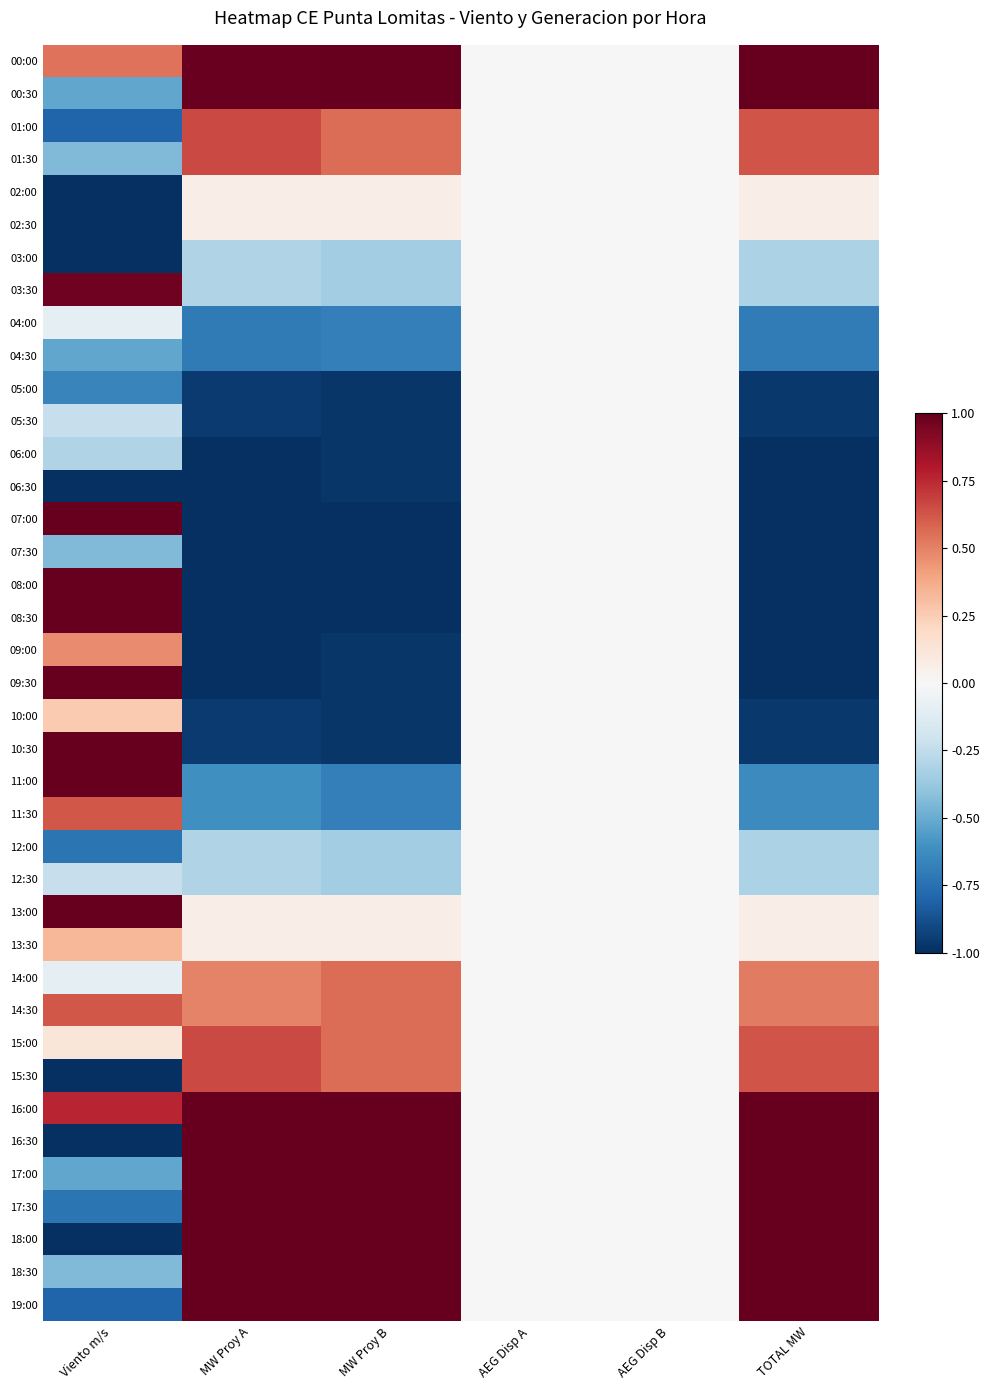

How many distinct data groups are displayed?

39